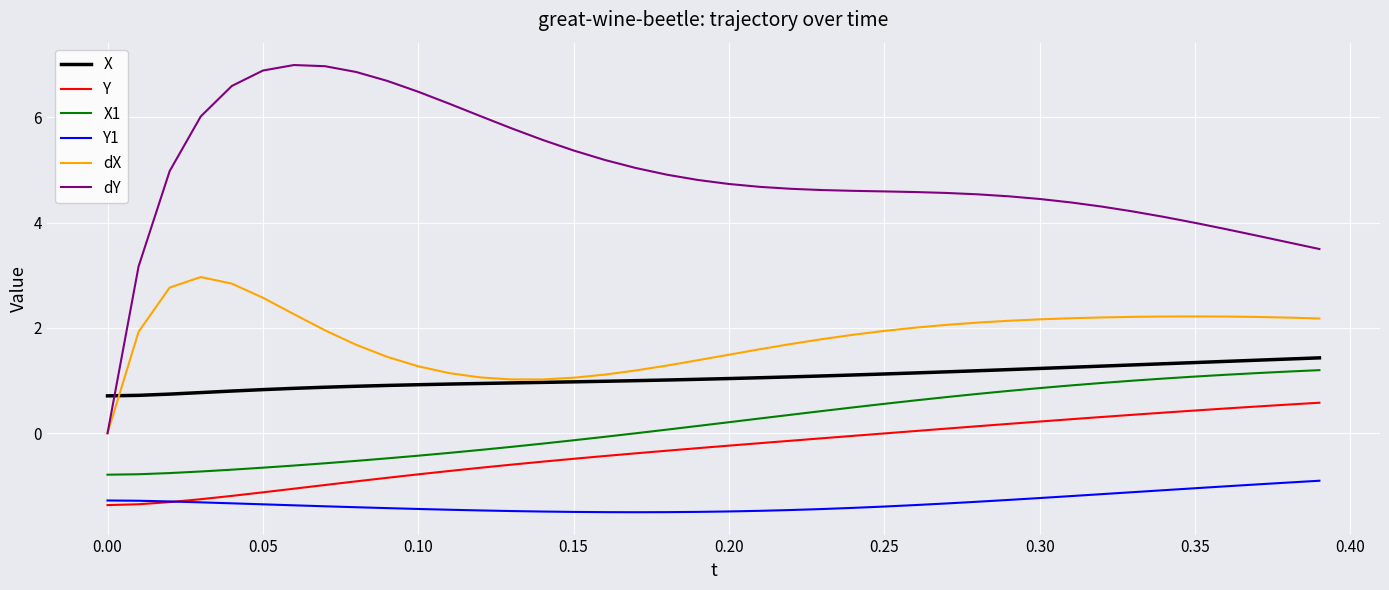

True or false: X and dY intersect in this chart.

True